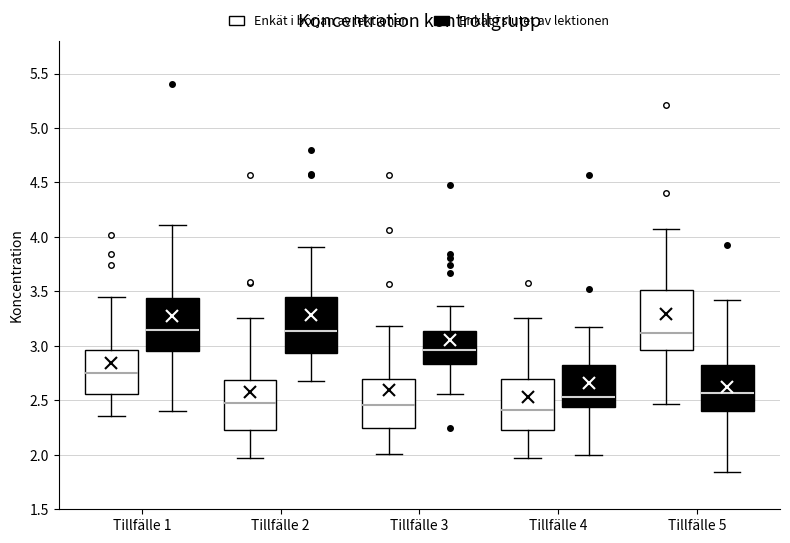

Reading left to right, read every box against the y-axis: the position of its median line, the range the box covers, and the ends of its whiskers. The values are not printed on the chart, so give them approximately, as read against the axis.

Tillfälle 1 (Enkät i början av lektionen): median 2.75, box 2.55 to 2.95, whiskers 2.35 to 3.45
Tillfälle 1 (Enkät i slutet av lektionen): median 3.15, box 2.95 to 3.45, whiskers 2.40 to 4.10
Tillfälle 2 (Enkät i början av lektionen): median 2.50, box 2.25 to 2.70, whiskers 1.95 to 3.25
Tillfälle 2 (Enkät i slutet av lektionen): median 3.15, box 2.95 to 3.45, whiskers 2.70 to 3.90
Tillfälle 3 (Enkät i början av lektionen): median 2.45, box 2.25 to 2.70, whiskers 2.00 to 3.20
Tillfälle 3 (Enkät i slutet av lektionen): median 2.95, box 2.85 to 3.15, whiskers 2.55 to 3.35
Tillfälle 4 (Enkät i början av lektionen): median 2.40, box 2.25 to 2.70, whiskers 1.95 to 3.25
Tillfälle 4 (Enkät i slutet av lektionen): median 2.55, box 2.45 to 2.85, whiskers 2.00 to 3.15
Tillfälle 5 (Enkät i början av lektionen): median 3.10, box 2.95 to 3.50, whiskers 2.45 to 4.05
Tillfälle 5 (Enkät i slutet av lektionen): median 2.55, box 2.40 to 2.80, whiskers 1.85 to 3.40